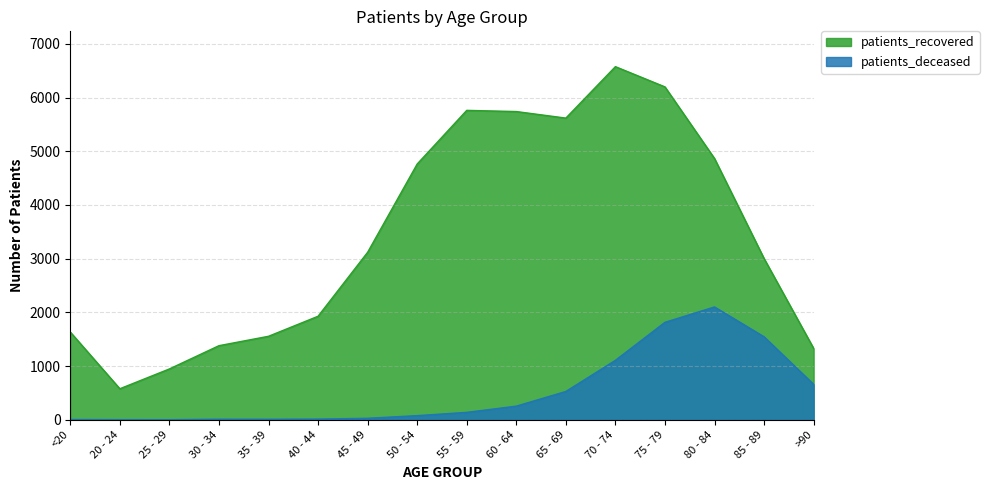

What is the minimum value for patients_deceased?

2